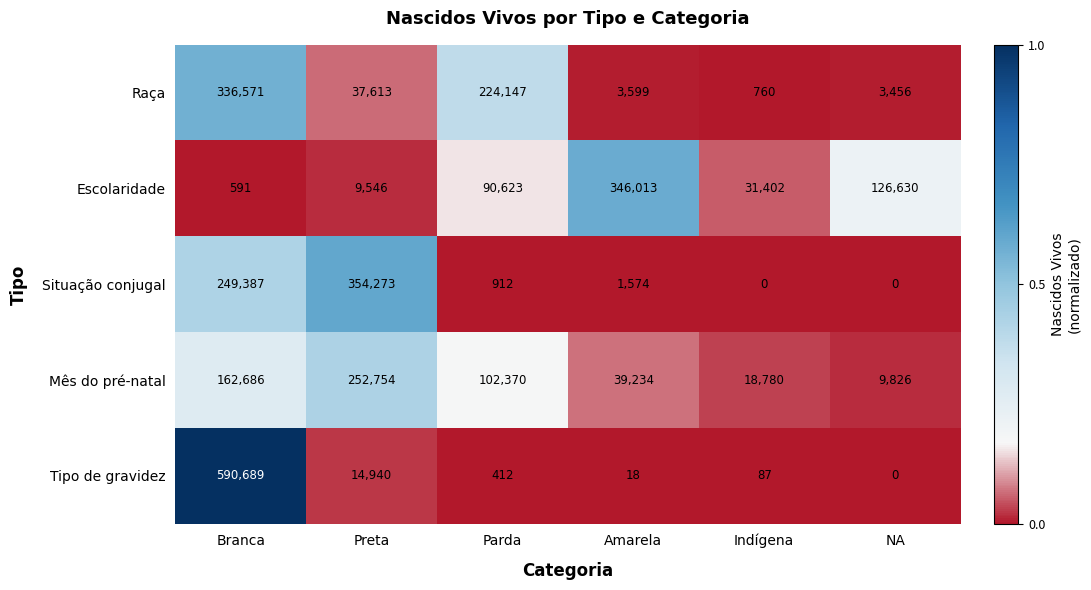

True or false: Mês do pré-natal has a value of 21668 at Parda.

False